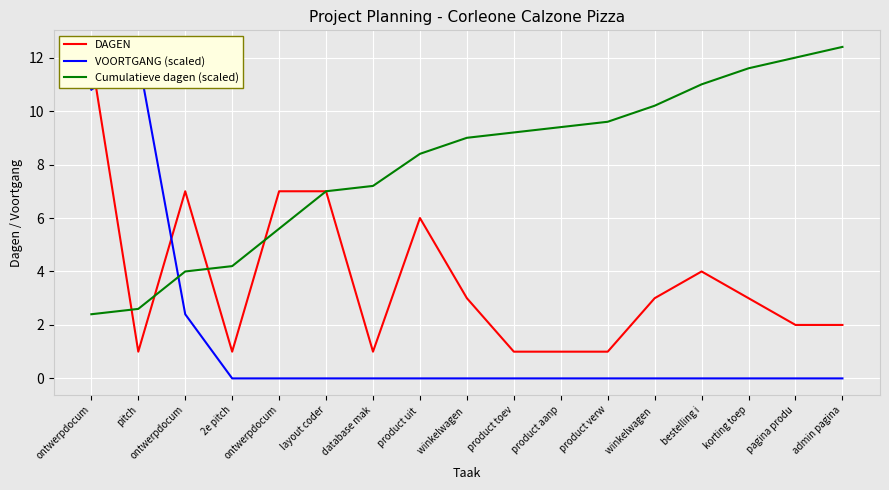

Rank the series at ontwerpdocum from lowest to highest value.

Cumulatieve dagen (scaled), VOORTGANG (scaled), DAGEN